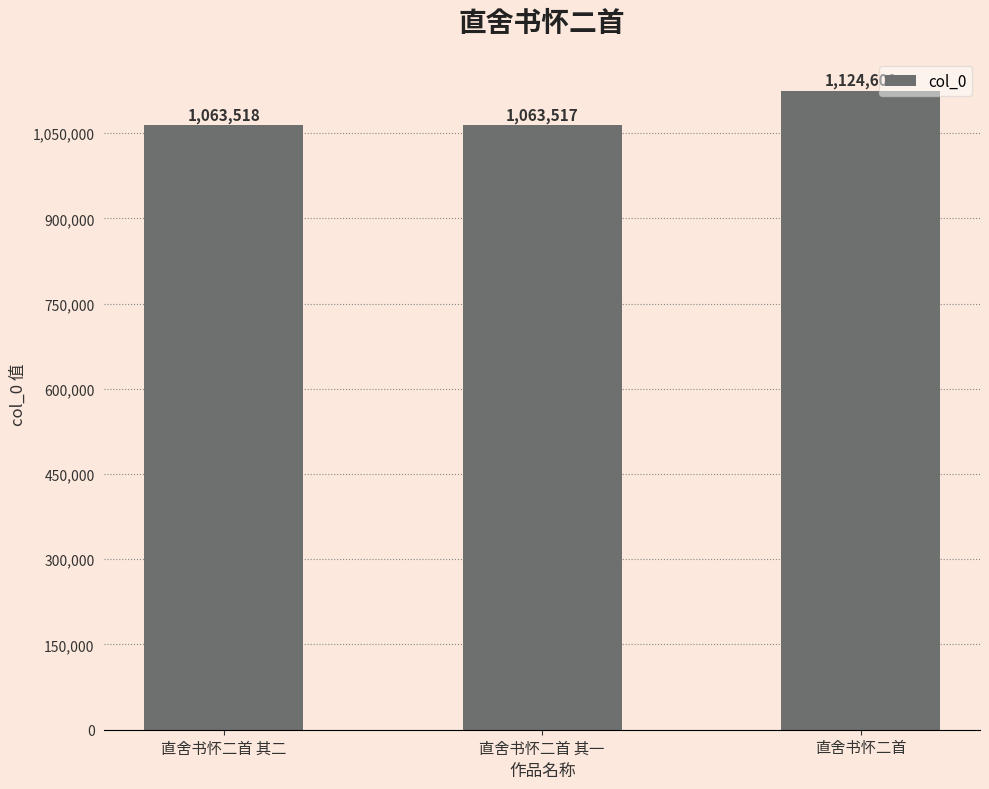

The chart shows a value of 1592120 at 直舍书怀二首 其二. True or false?

False